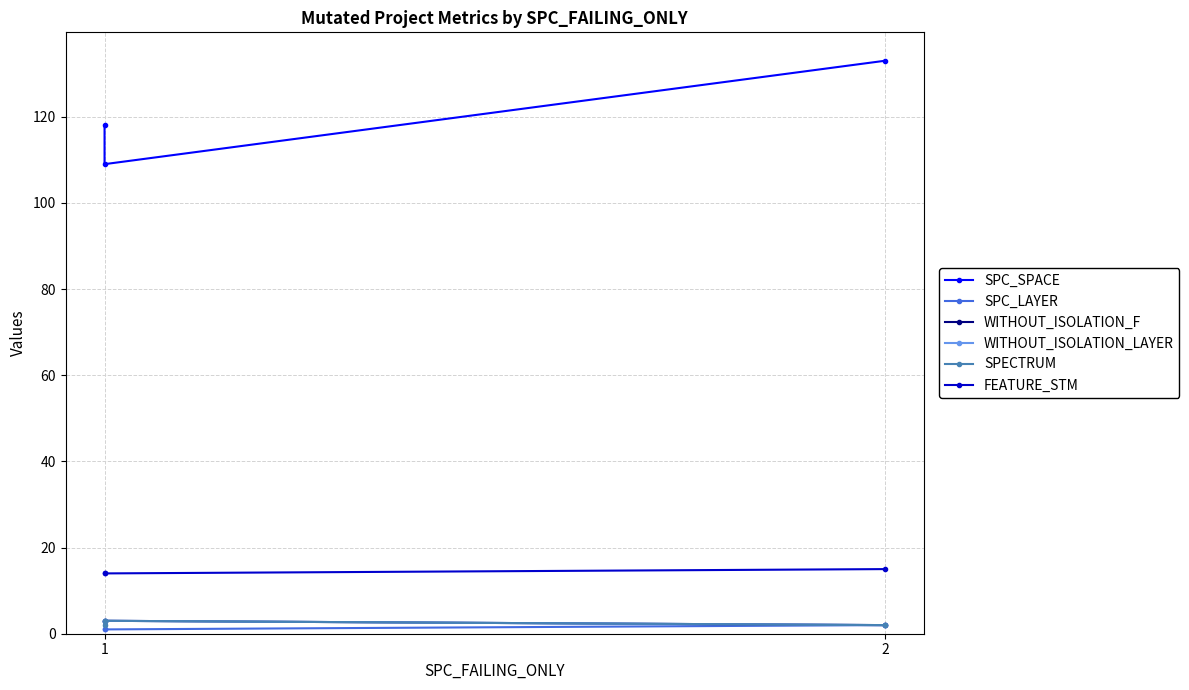

Reading left to right, list all the values displayed in this chart.

SPC_SPACE: 118	109	133
SPC_LAYER: 1	1	2
WITHOUT_ISOLATION_F: 3	3	2
WITHOUT_ISOLATION_LAYER: 3	3	2
SPECTRUM: 2	3	2
FEATURE_STM: 14	14	15